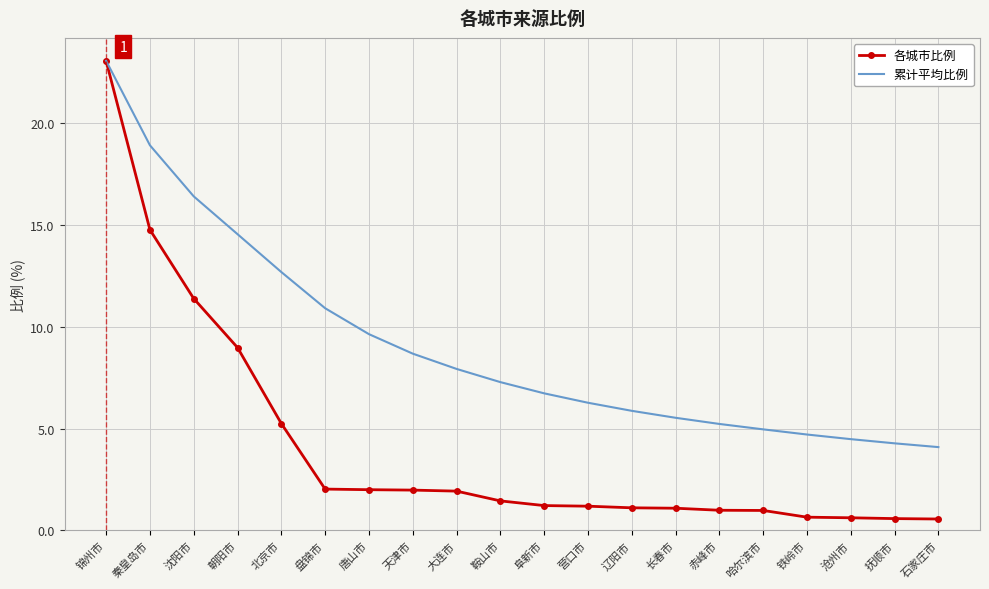

What are all the series names shown in the legend?

各城市比例, 累计平均比例